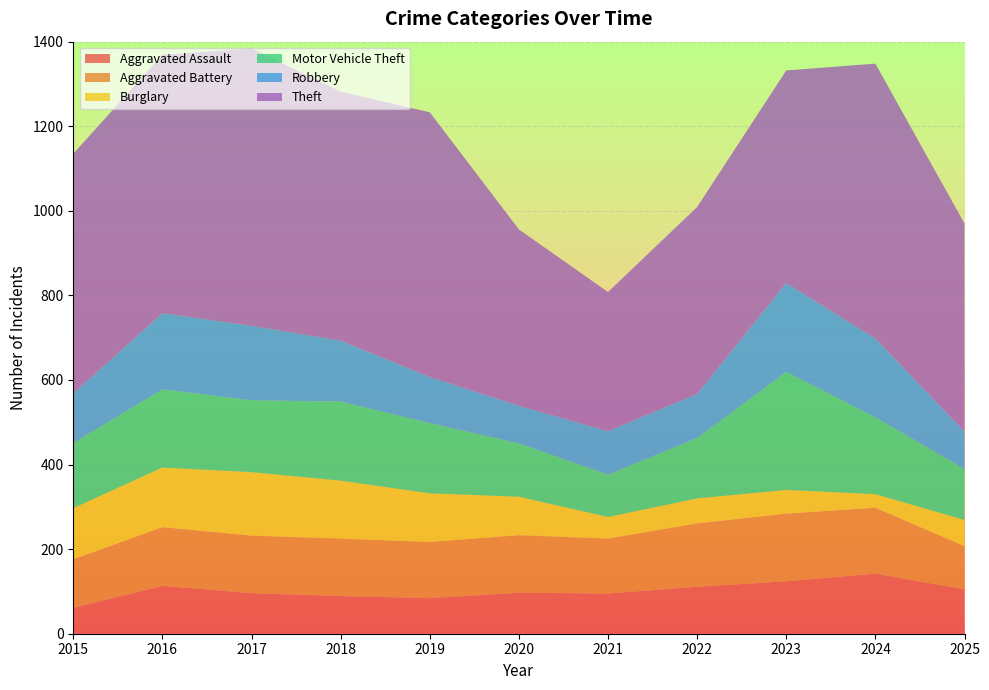

Reading right to left, transcribe all the data shown in this chart.

Aggravated Assault: 105	142	124	111	95	97	84	89	96	113	61
Aggravated Battery: 102	156	160	150	130	136	133	136	136	139	115
Burglary: 62	32	56	59	51	91	115	137	150	141	121
Motor Vehicle Theft: 120	182	279	143	100	126	166	187	170	185	154
Robbery: 89	186	210	104	103	89	109	144	176	180	117
Theft: 492	650	503	442	329	417	626	589	656	611	567